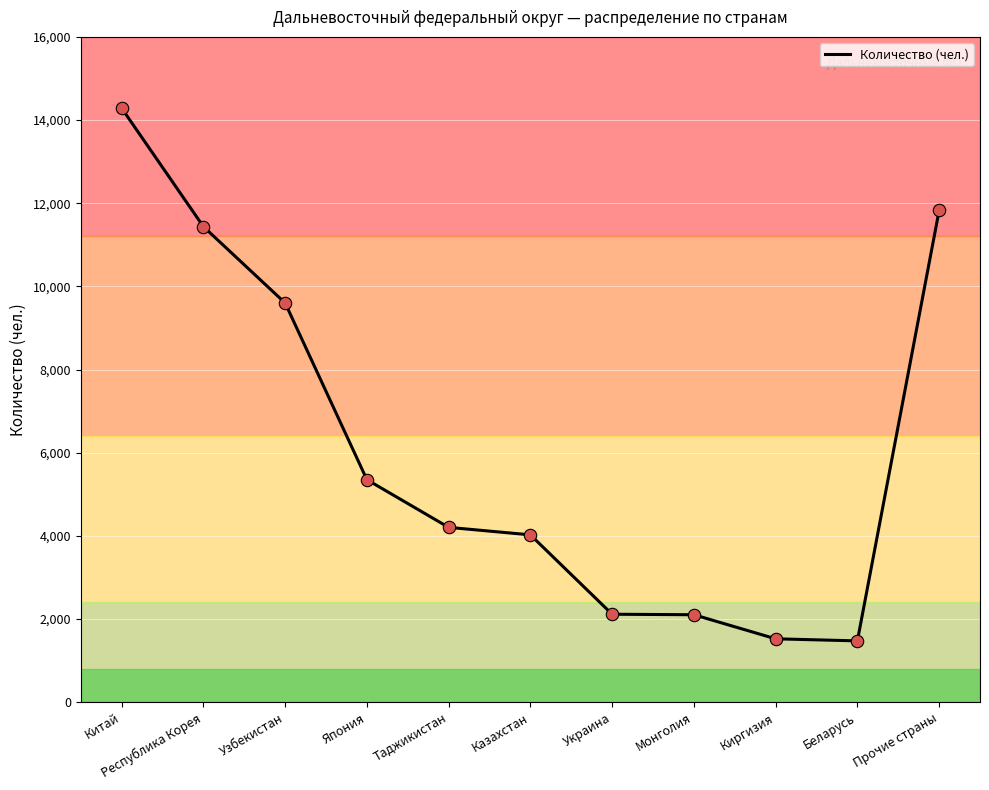

What is the change in value from Киргизия to Беларусь?

-50